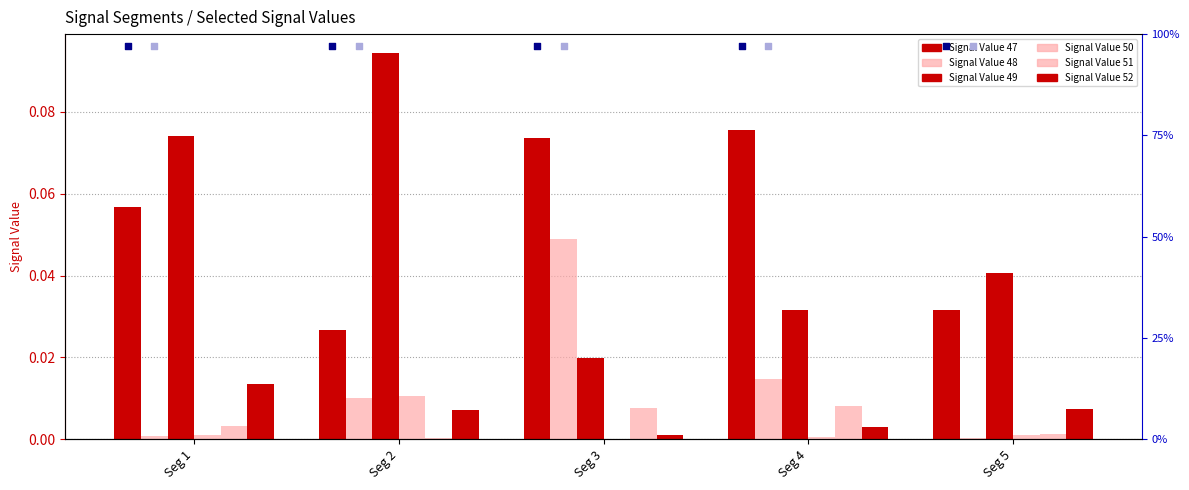

At how many categories does at least one series exceed 0?

5